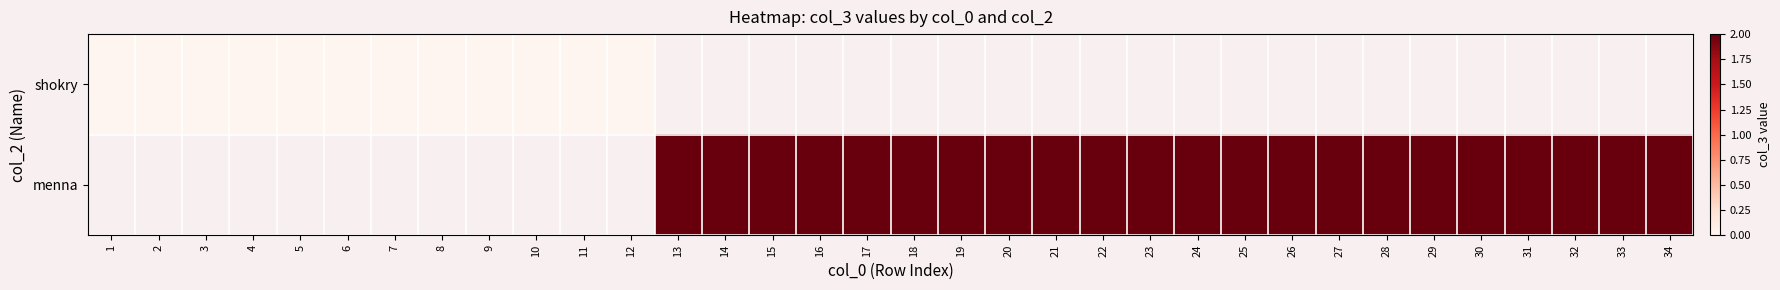

Which series has the widest spread of values?

shokry